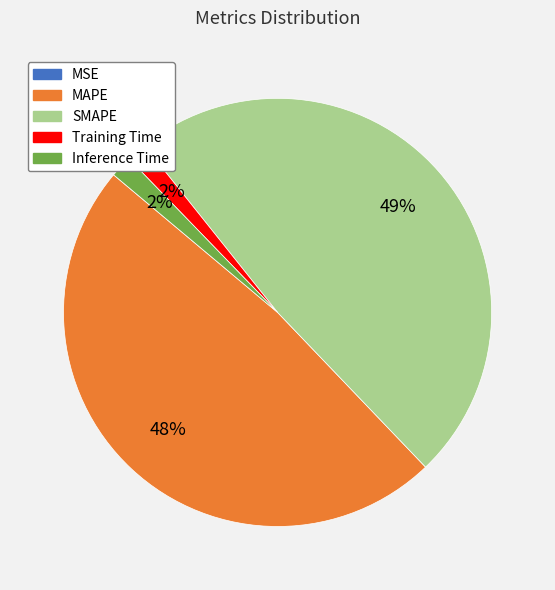

To the nearest percent, what is the difference between the largest and smallest slice percentages?

49%